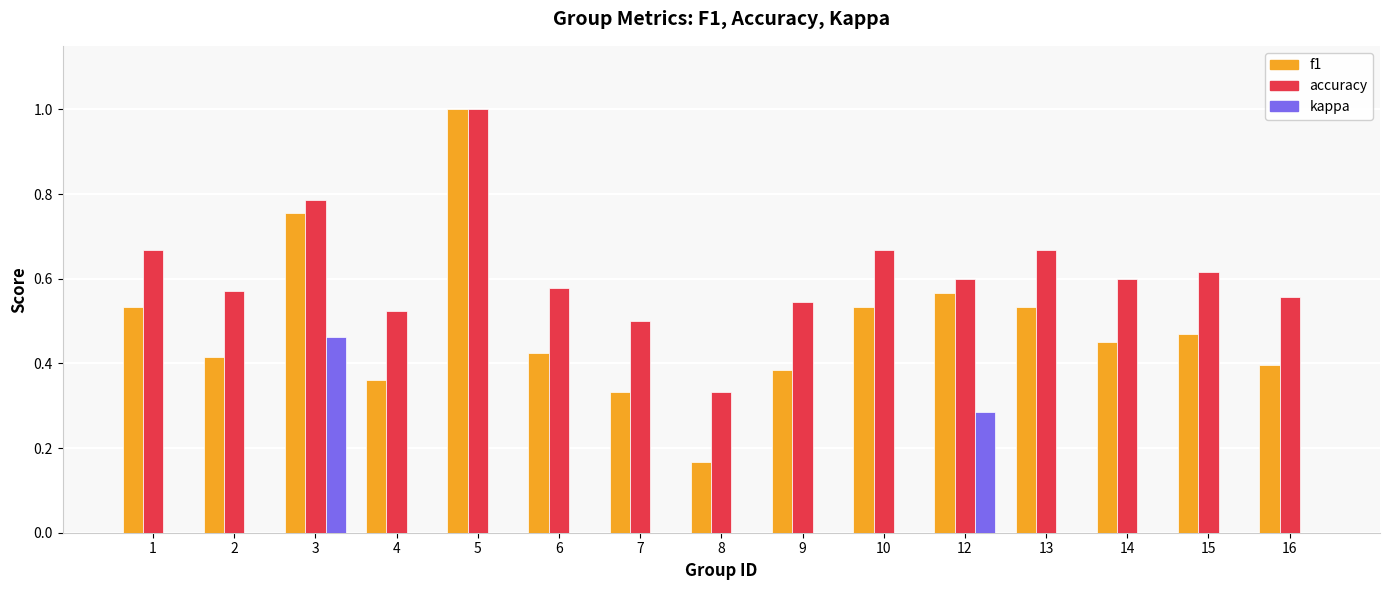

The value of accuracy at 2 is 0.9. True or false?

False